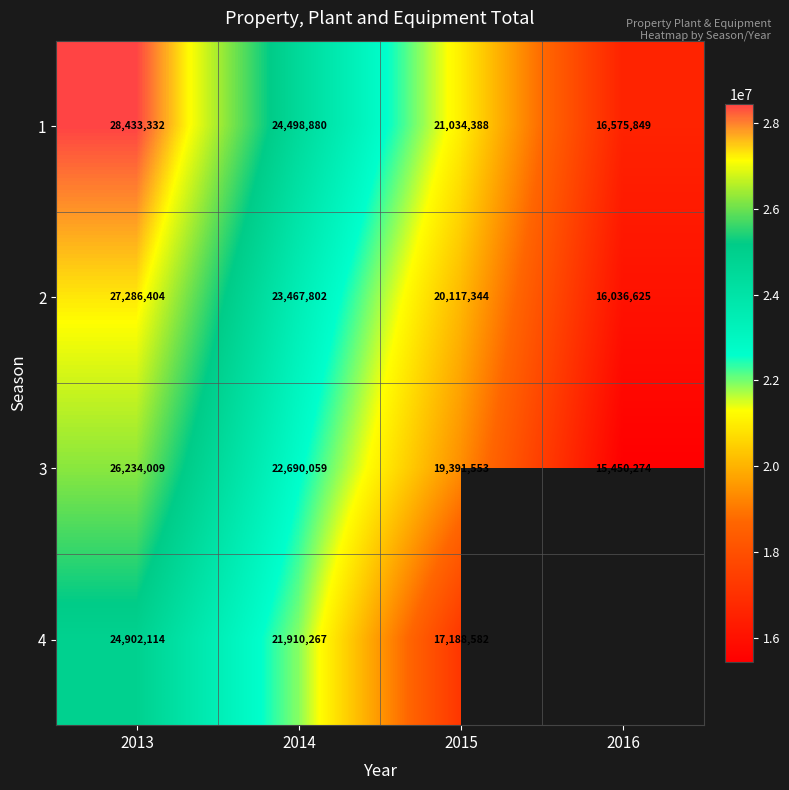

The value of 4 at 2015 is 17188582. True or false?

True